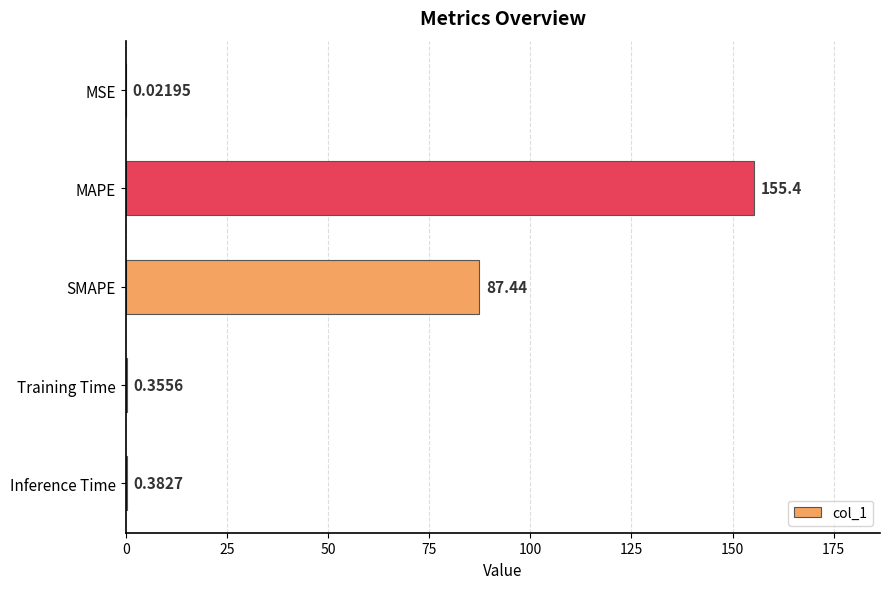

At which label is the value closest to 77?

SMAPE